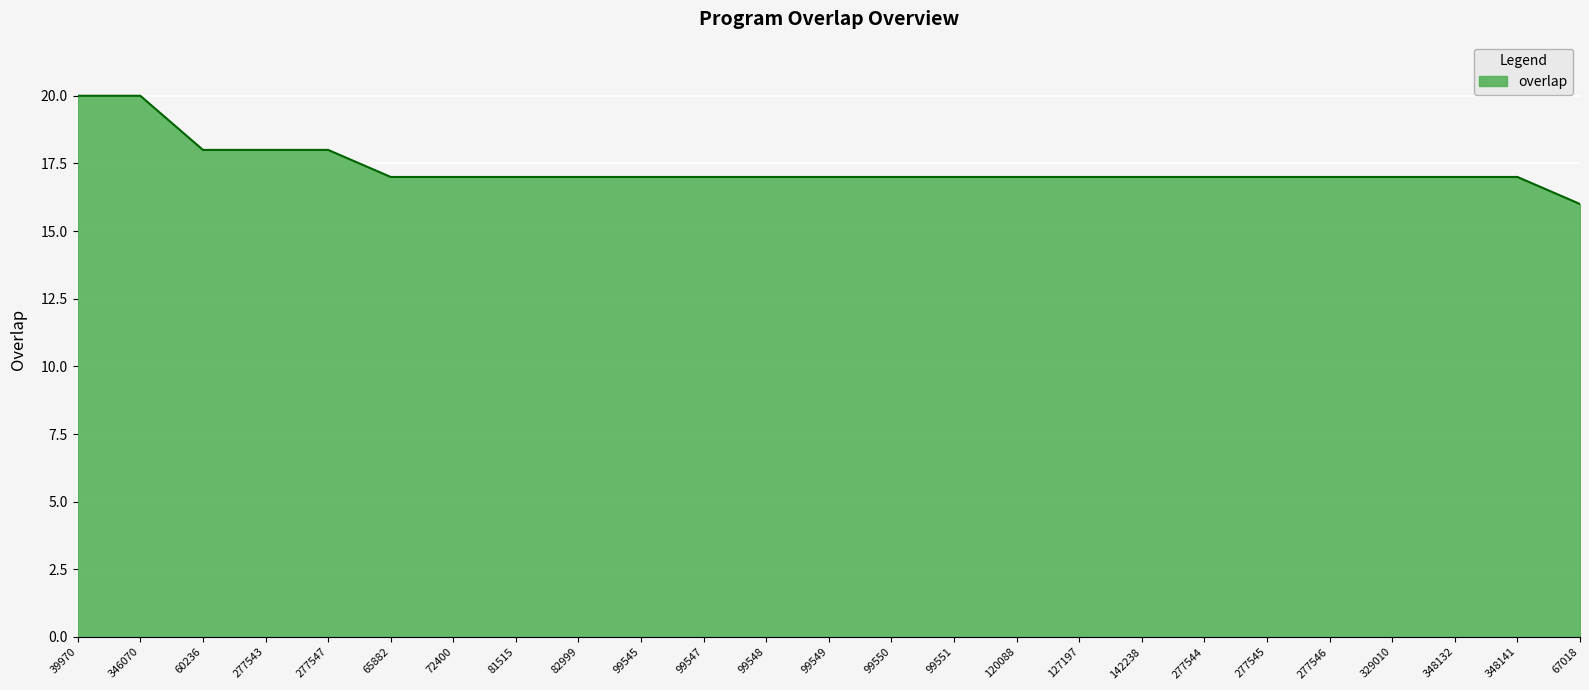

How many distinct data groups are displayed?

1